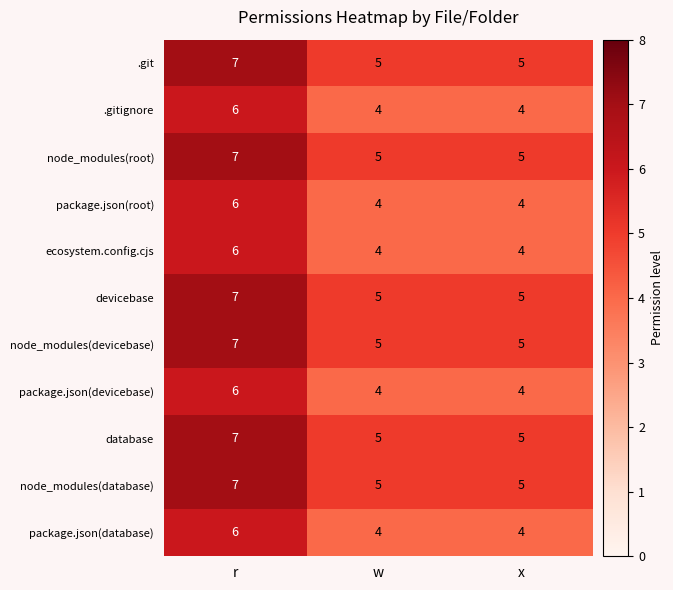

At which label does package.json(devicebase) reach its peak?

r